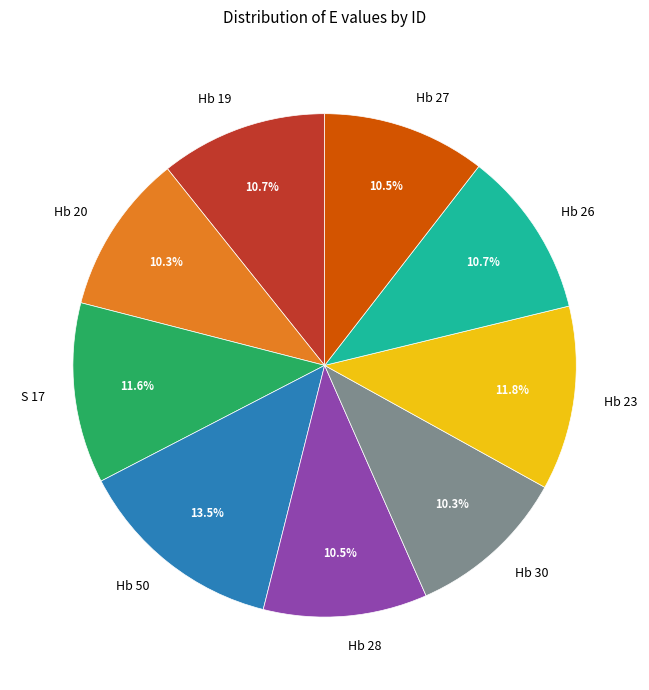

What is the total percentage of Hb 26 and Hb 28?

21.2%